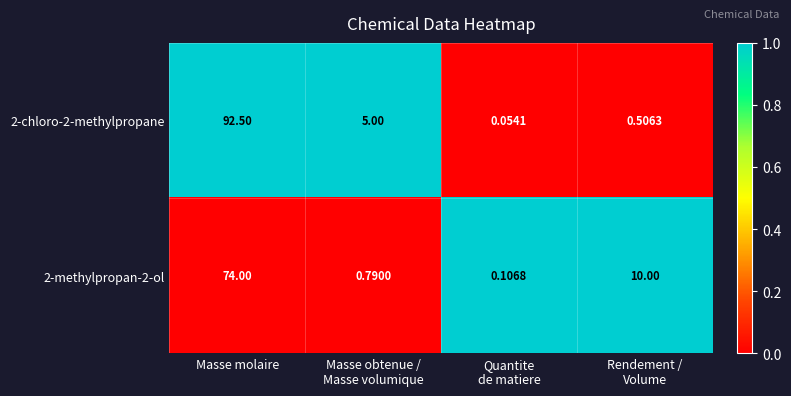

At how many categories does at least one series exceed 0?

4